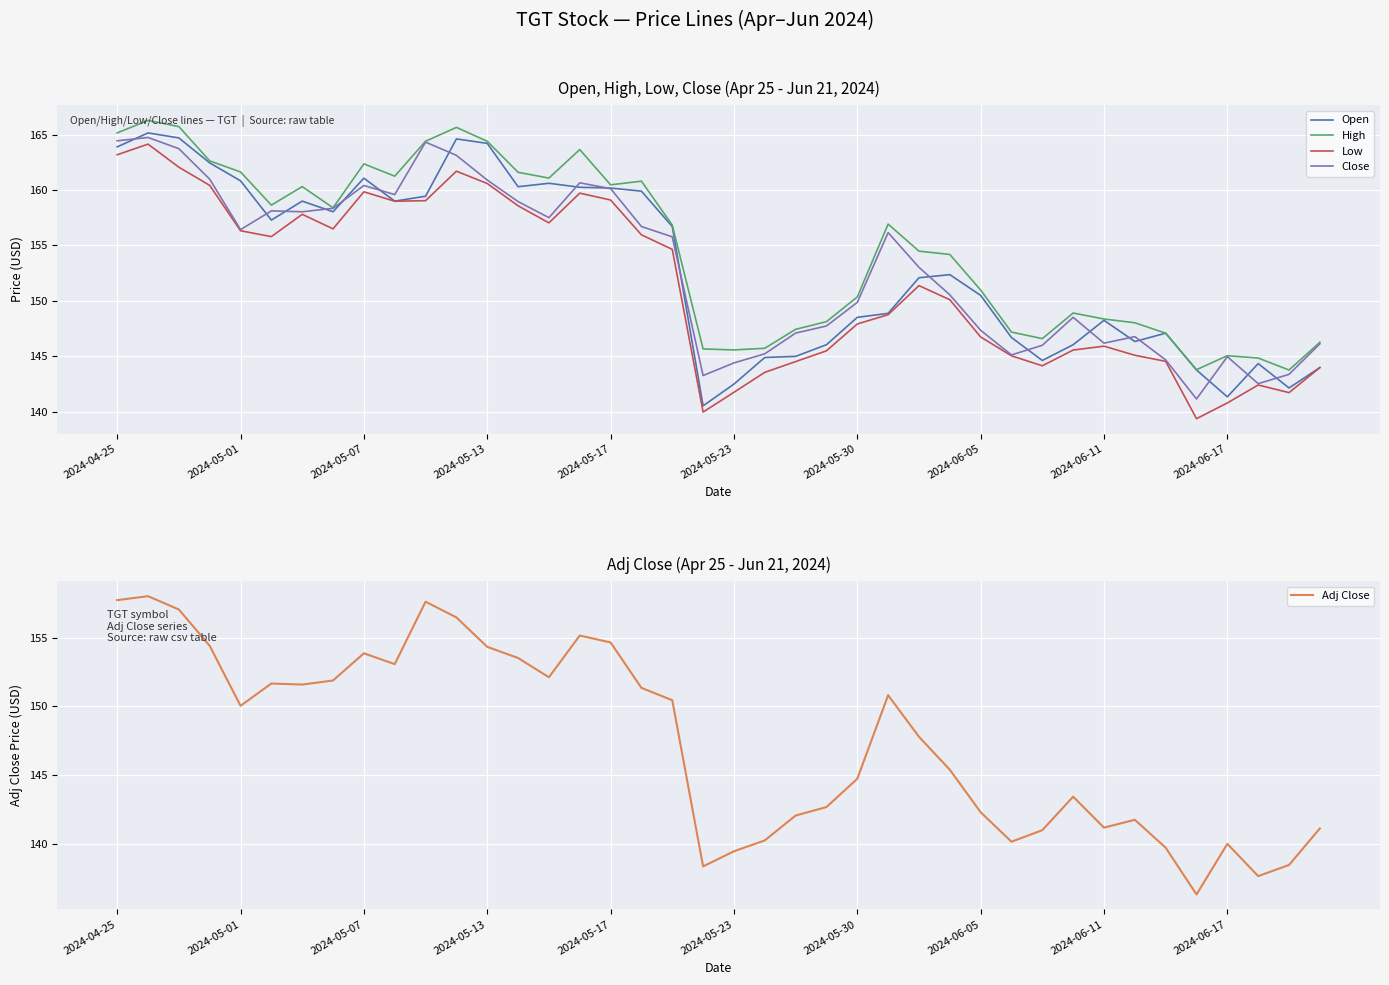

What is the value of the Close point at the 38th from the left?

142.5